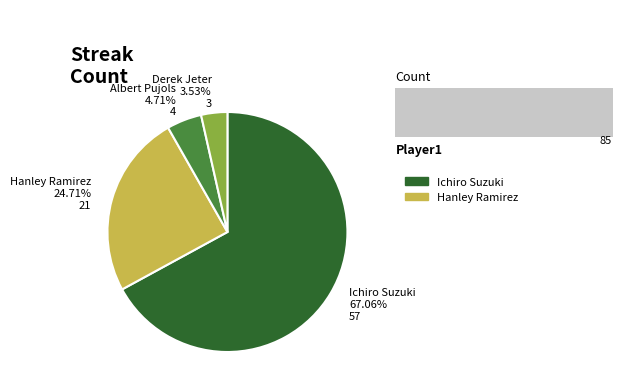

Is there a majority slice in this chart?

Yes